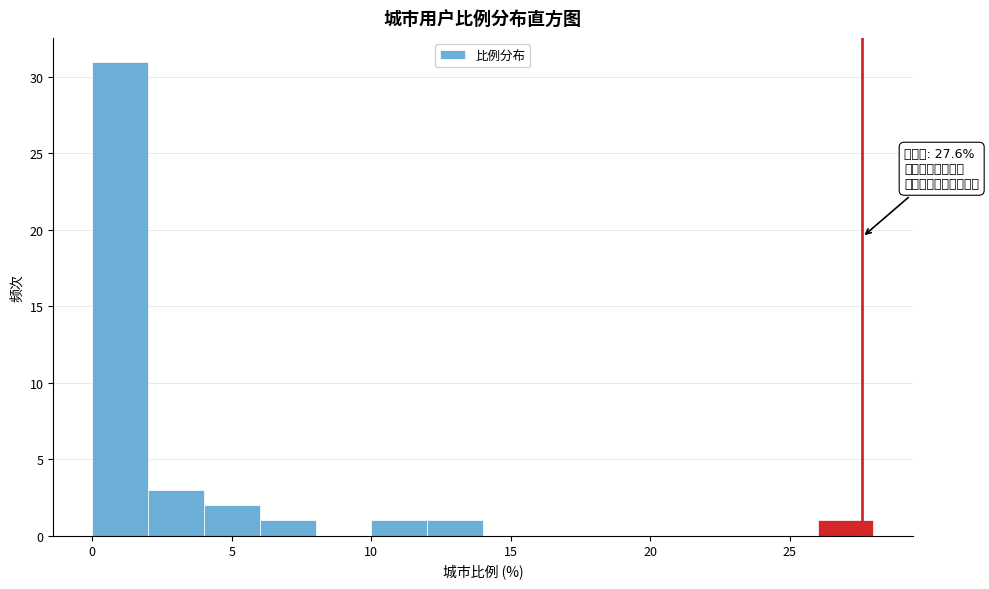

Over which range of the x-axis is the bar tallest?

0 to 2